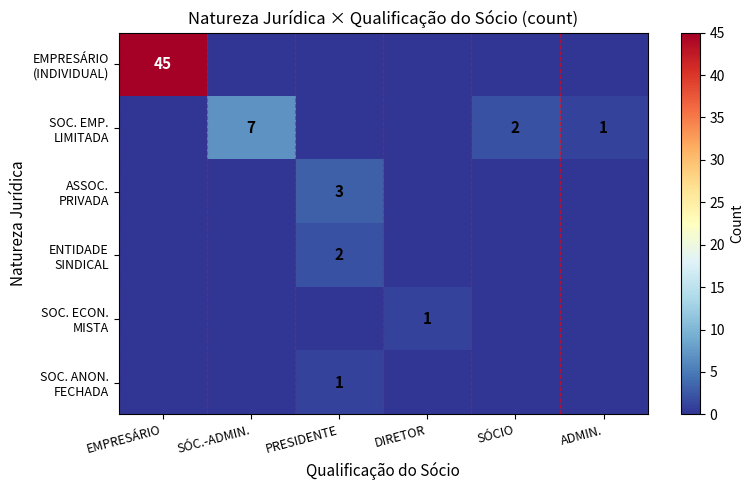

Count the ASSOC. PRIVADA values in the range 0 to 1.

5